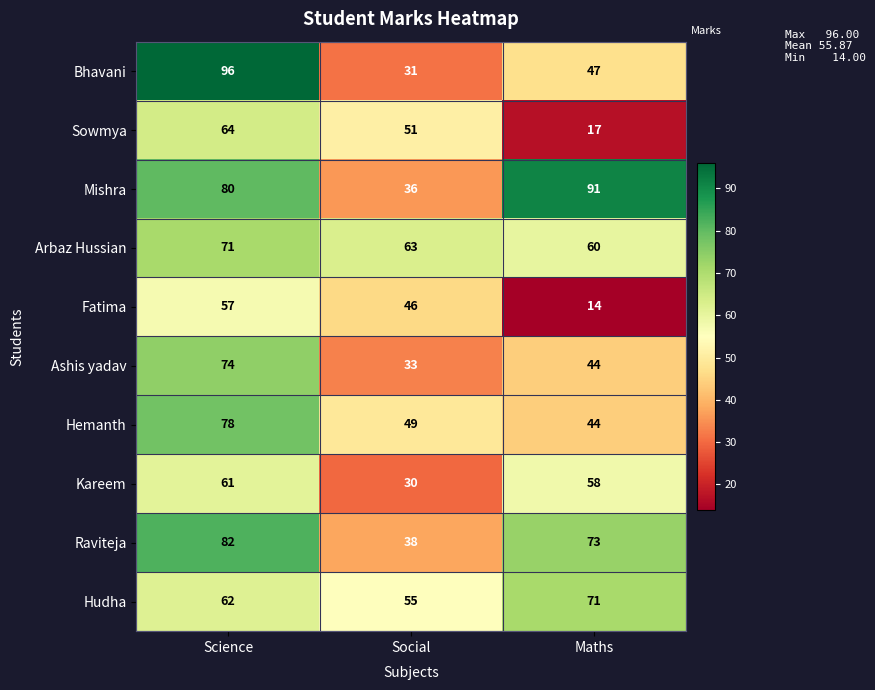

At Science, list the series in order from largest to smallest.

Bhavani, Raviteja, Mishra, Hemanth, Ashis yadav, Arbaz Hussian, Sowmya, Hudha, Kareem, Fatima